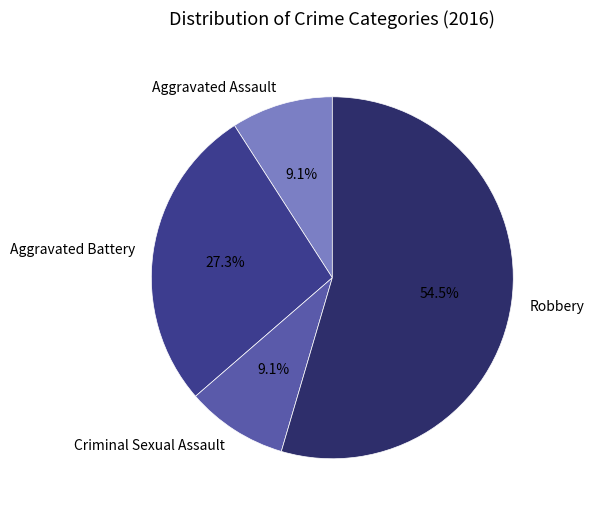

Is it true that Aggravated Assault is 9% of the pie?

True